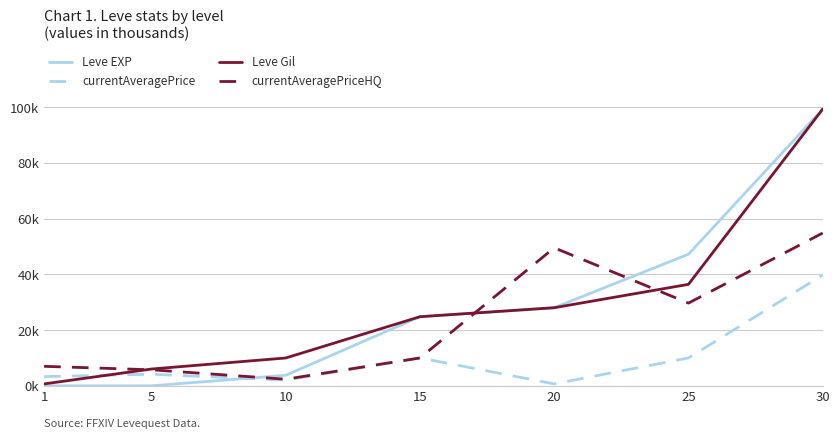

True or false: currentAveragePrice has more than 2 points higher than both neighbors.

False